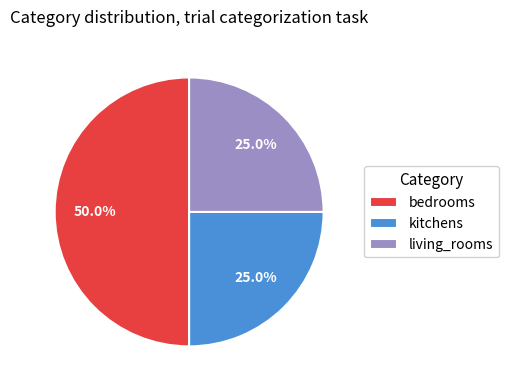

Does kitchens represent more than half of the total?

No